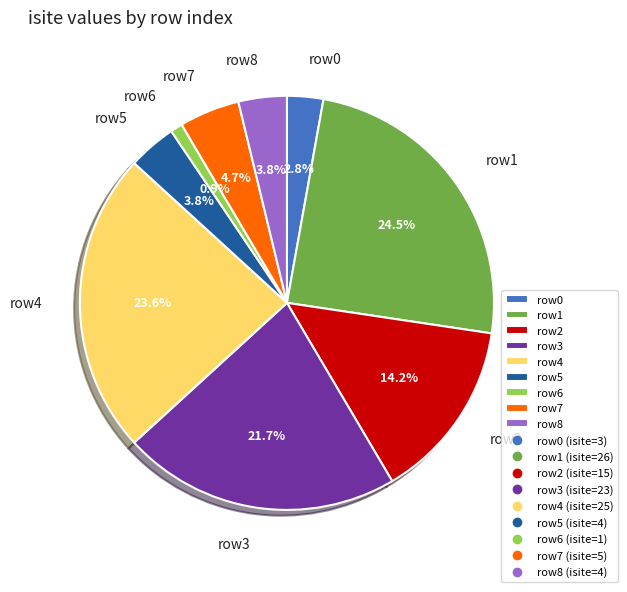

Which category has the biggest portion of the pie?

row1